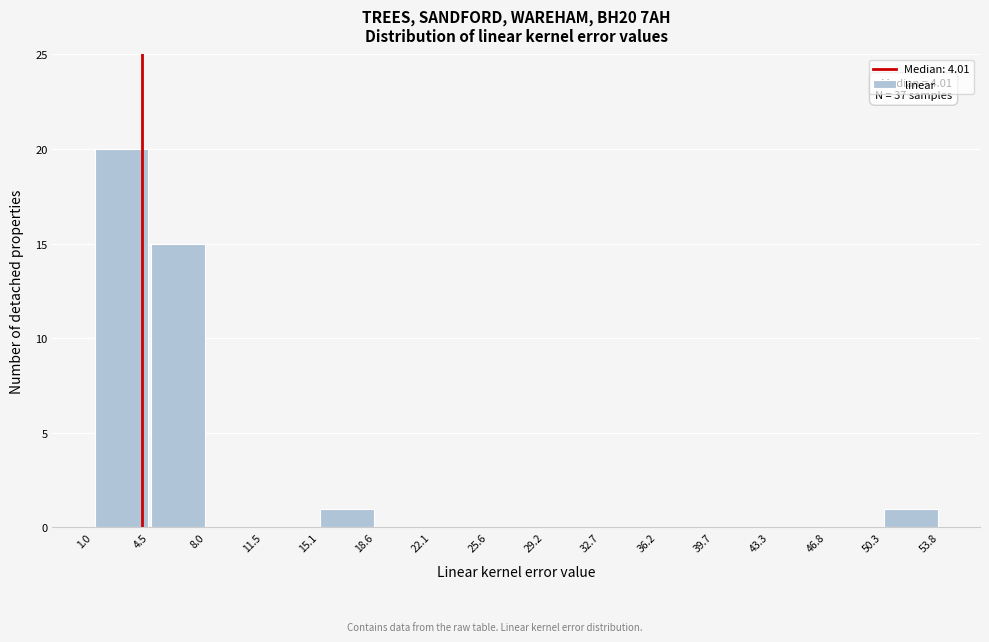

Which range on the x-axis has the tallest bar?

1.0 to 4.5